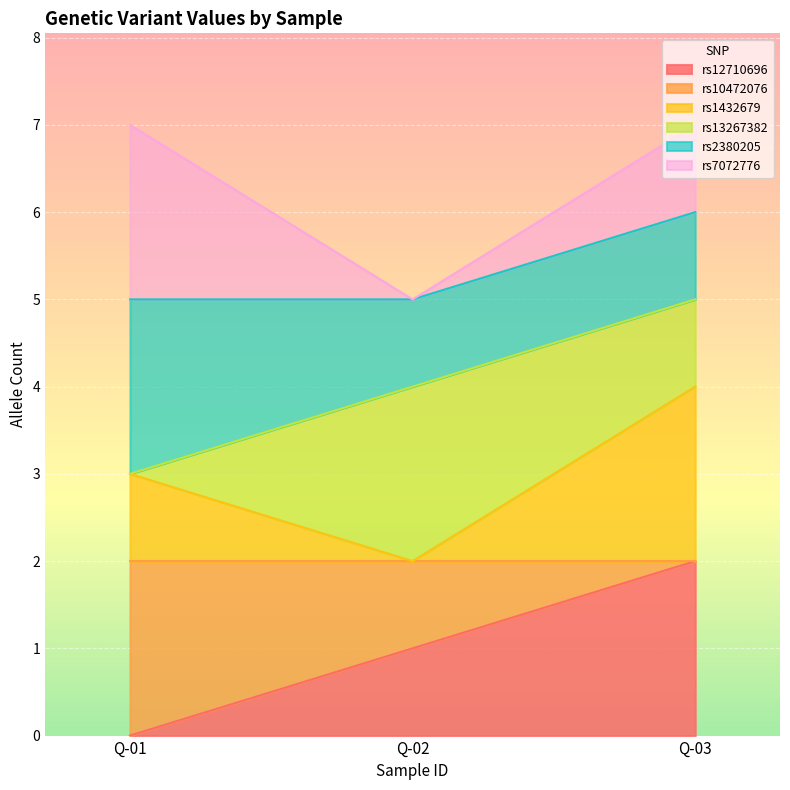

Where is rs12710696 nearest to the value 1?

Q-02